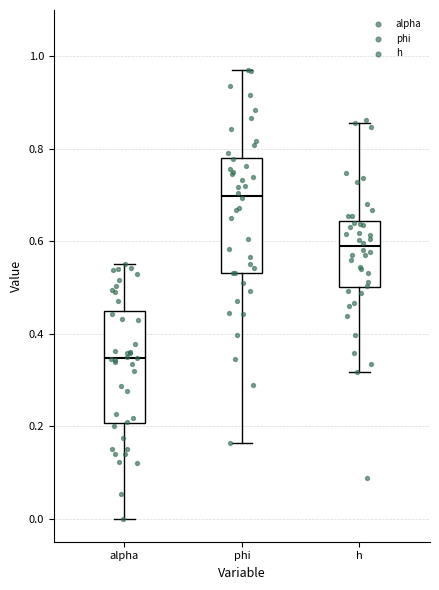

Which box has the lowest median line?

alpha